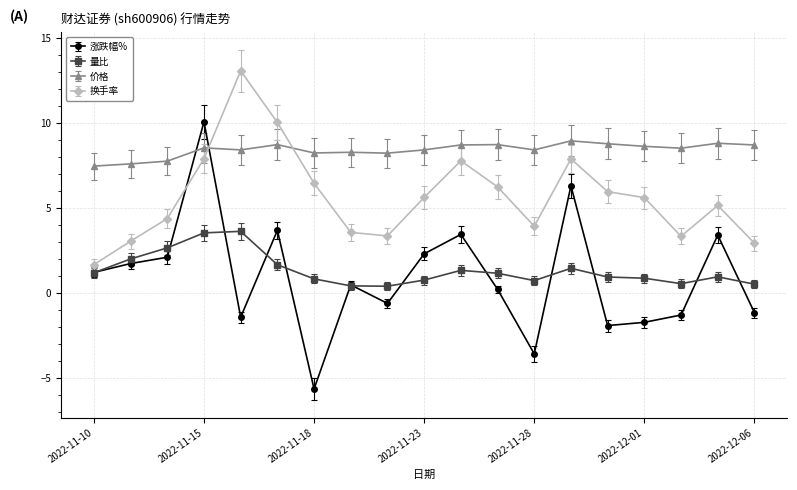

True or false: 量比 and 换手率 cross at least once.

False